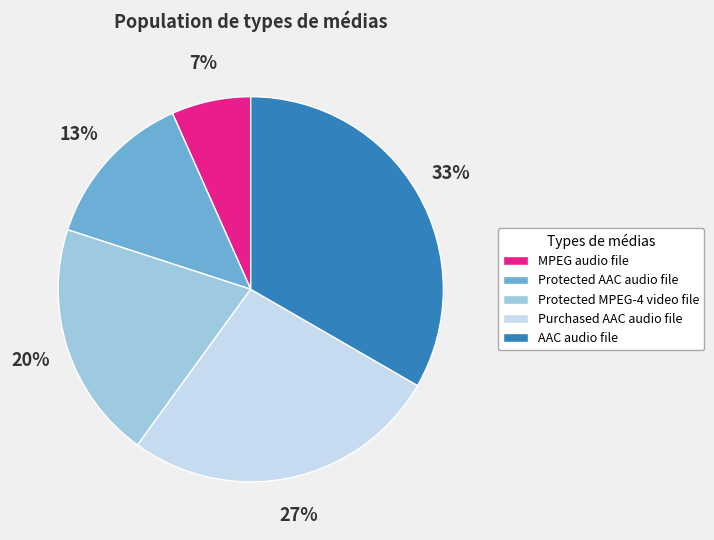

To the nearest percent, what is the average slice percentage?

20%